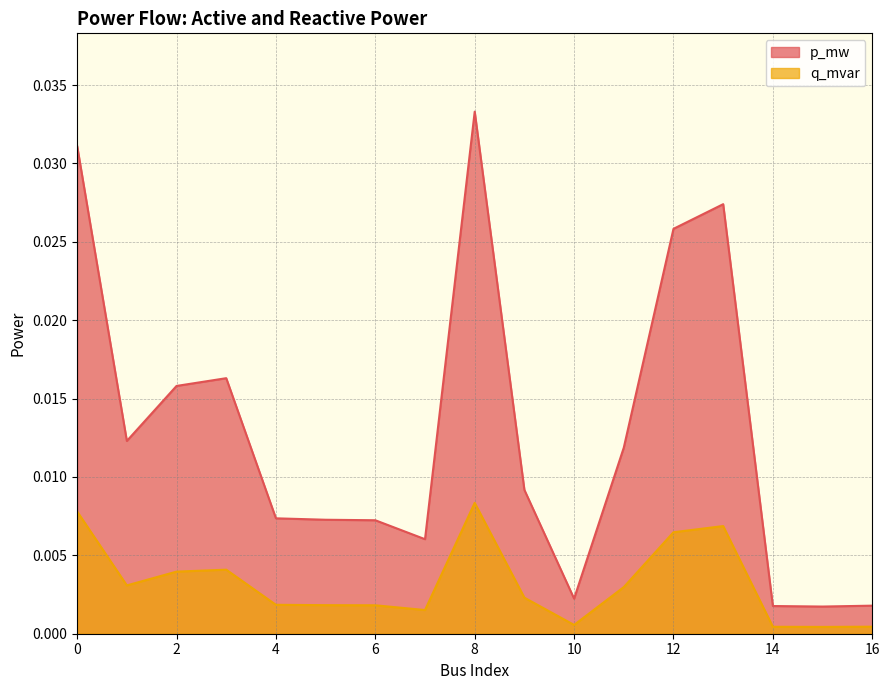

Does the chart have visible grid lines?

Yes